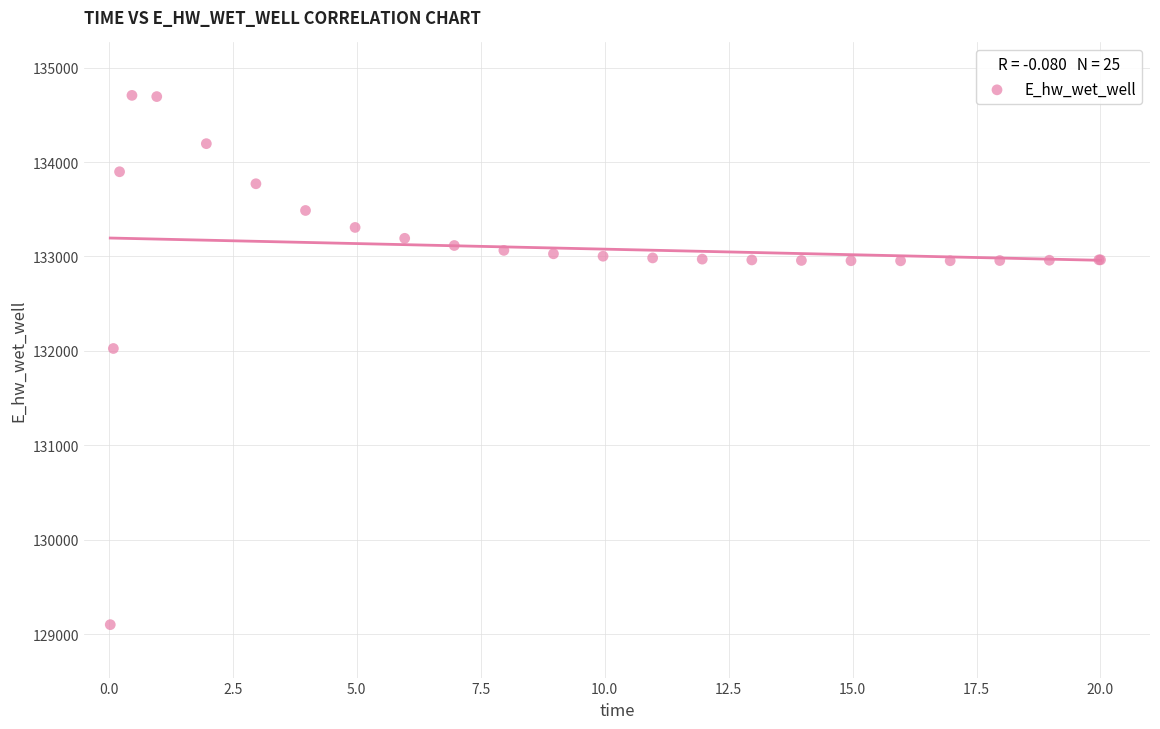

What Y value in the scatter plot is closest to 131902?

132025.0